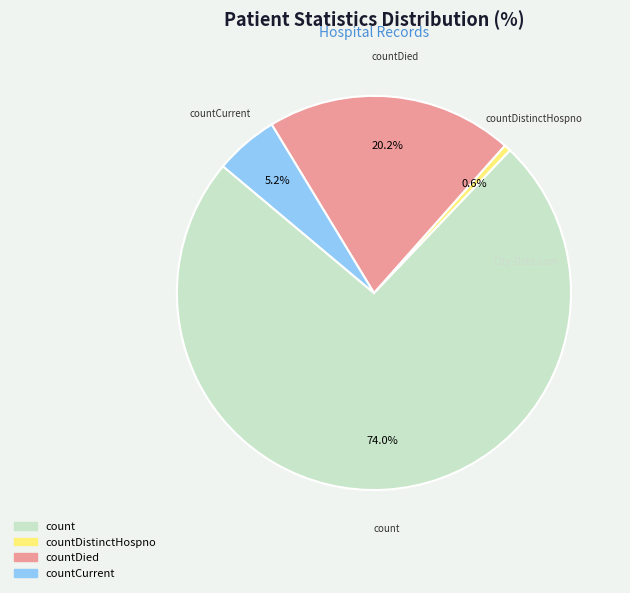

Is there any slice that represents more than half of the pie?

Yes